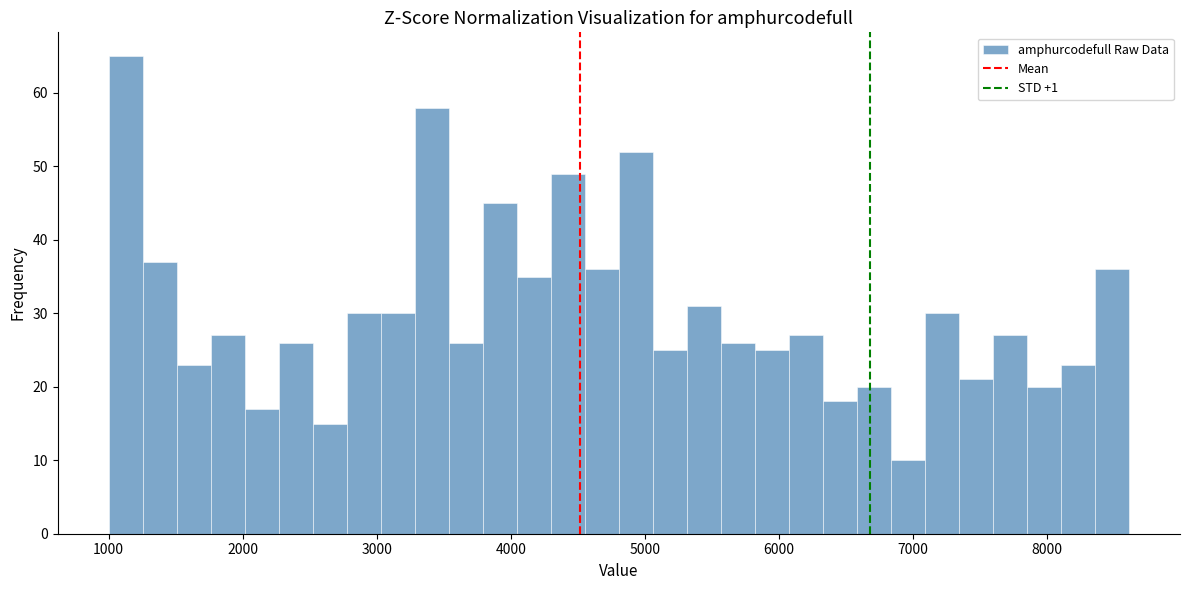

Around what value on the x-axis is the tallest bar? Give the approximate position of its centre, as read against the axis.

1100